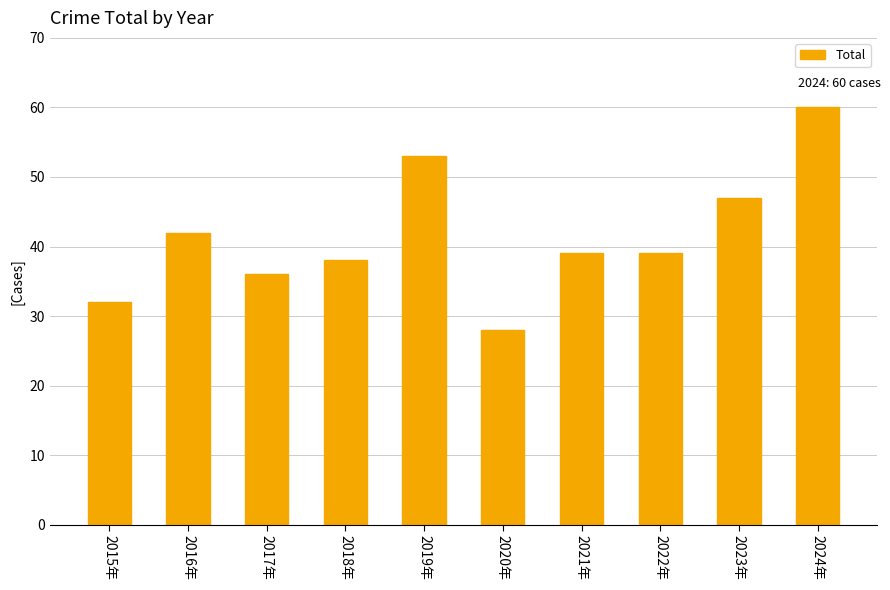

What is the sum of all values?

414